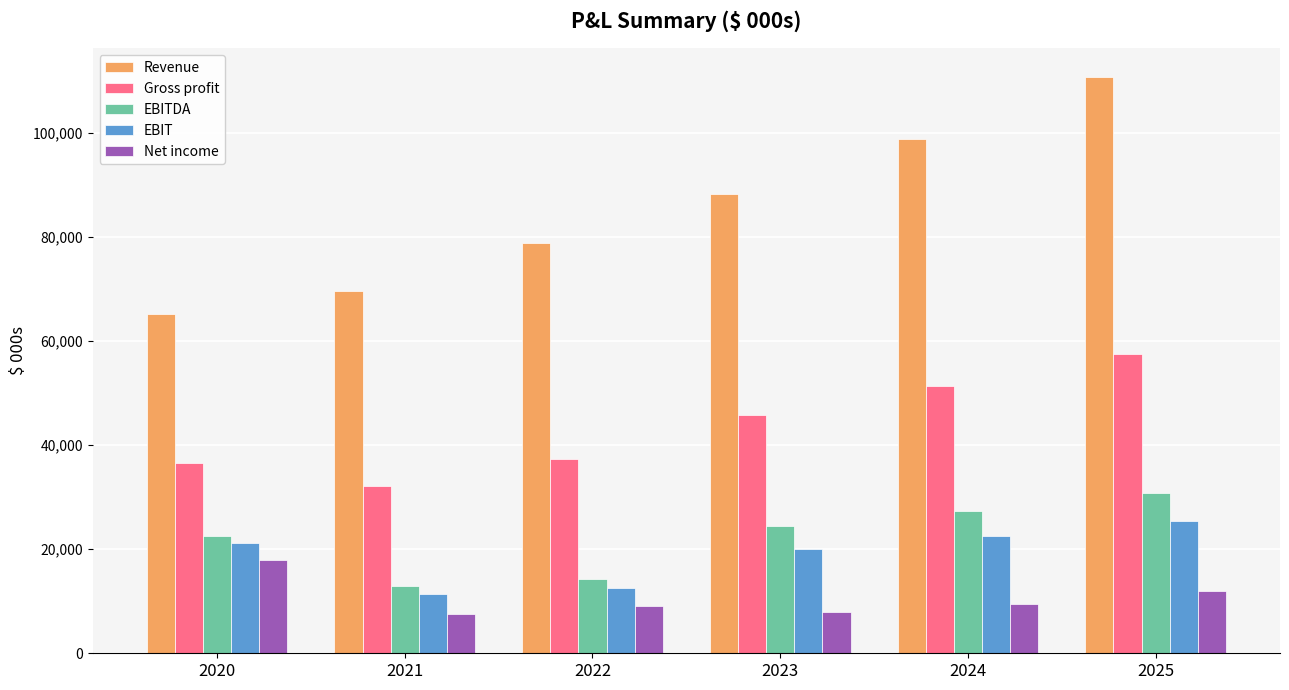

What is the difference between the second highest and minimum values in the Revenue series?

33601.0